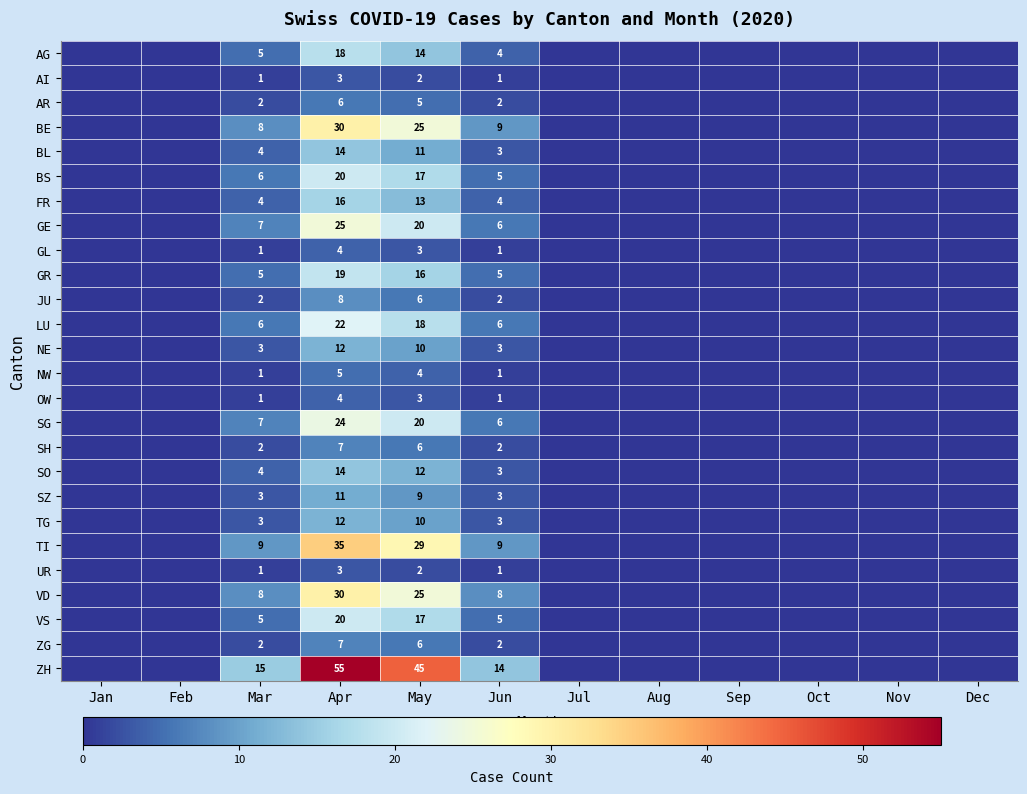

The value of ZH at Mar is 15. True or false?

True